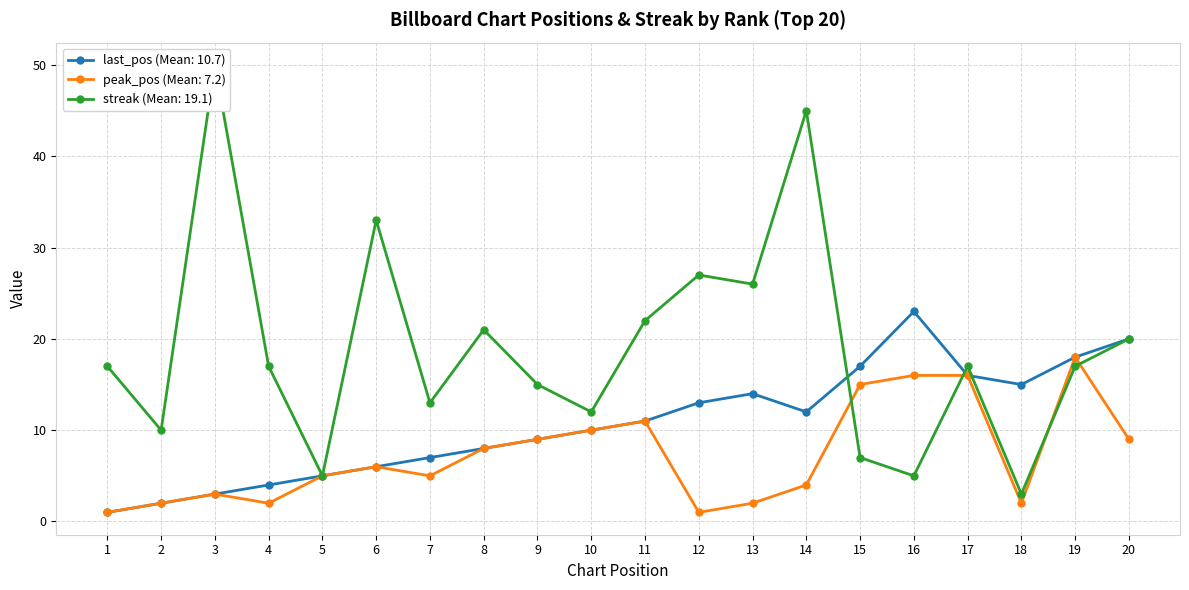

True or false: last_pos and peak_pos cross at least once.

False